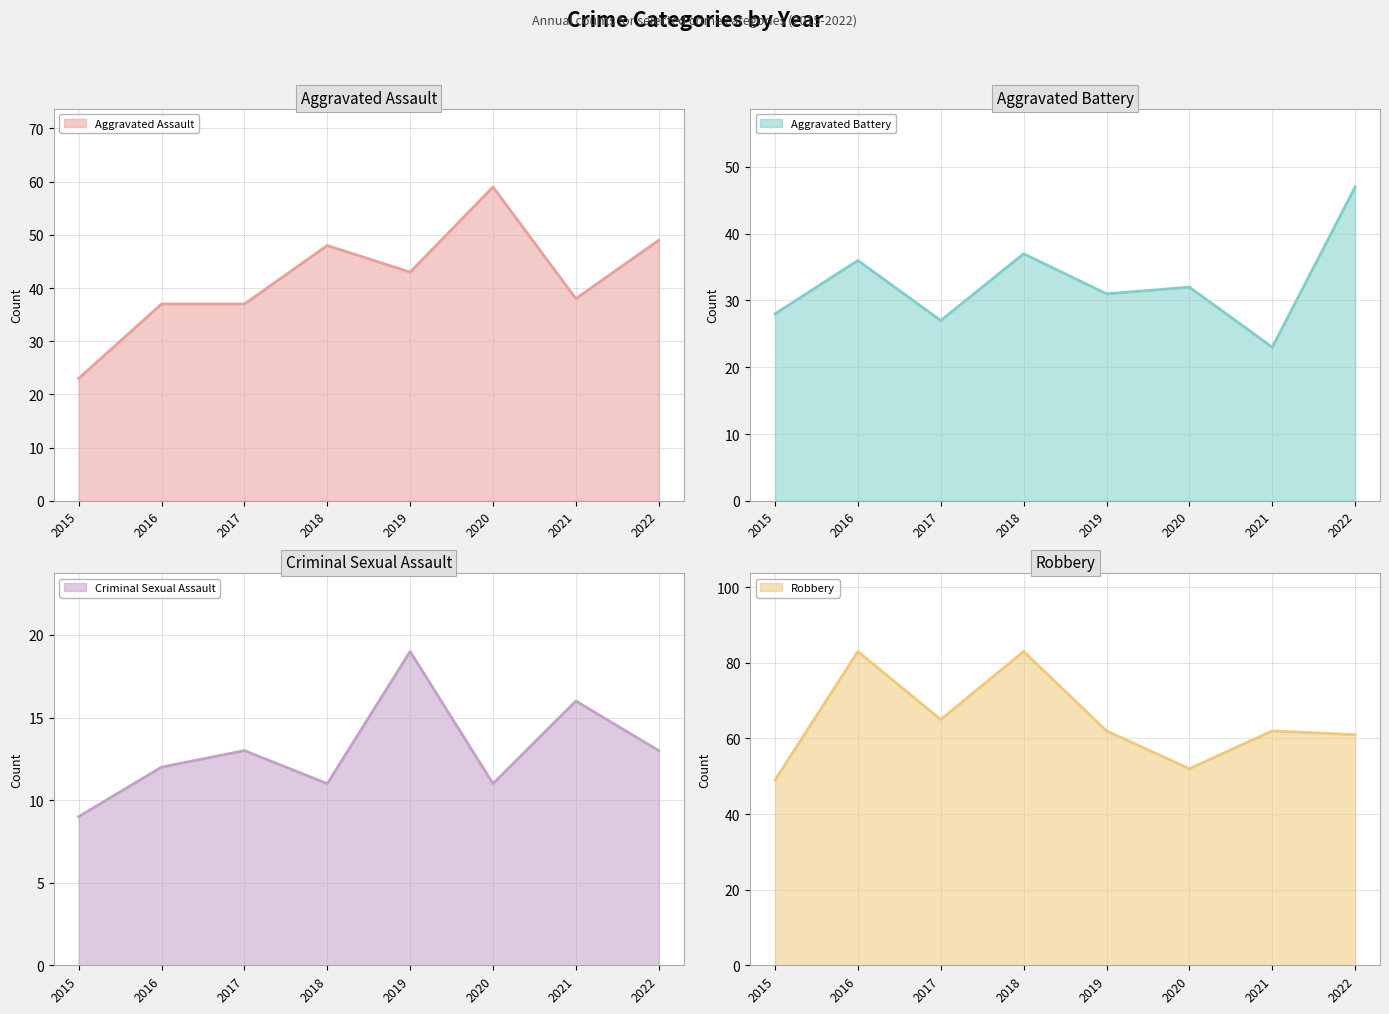

At which category is the sum across all series the highest?

2018